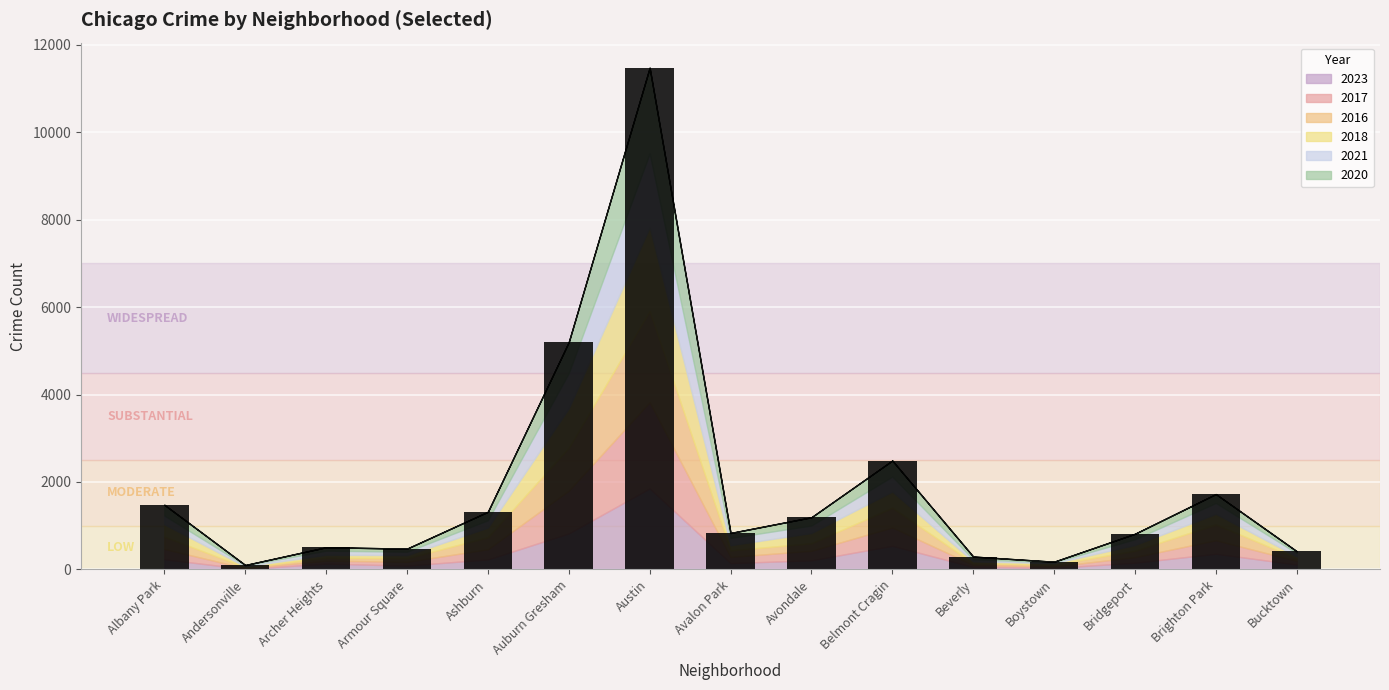

Does the chart contain stacked bars?

No